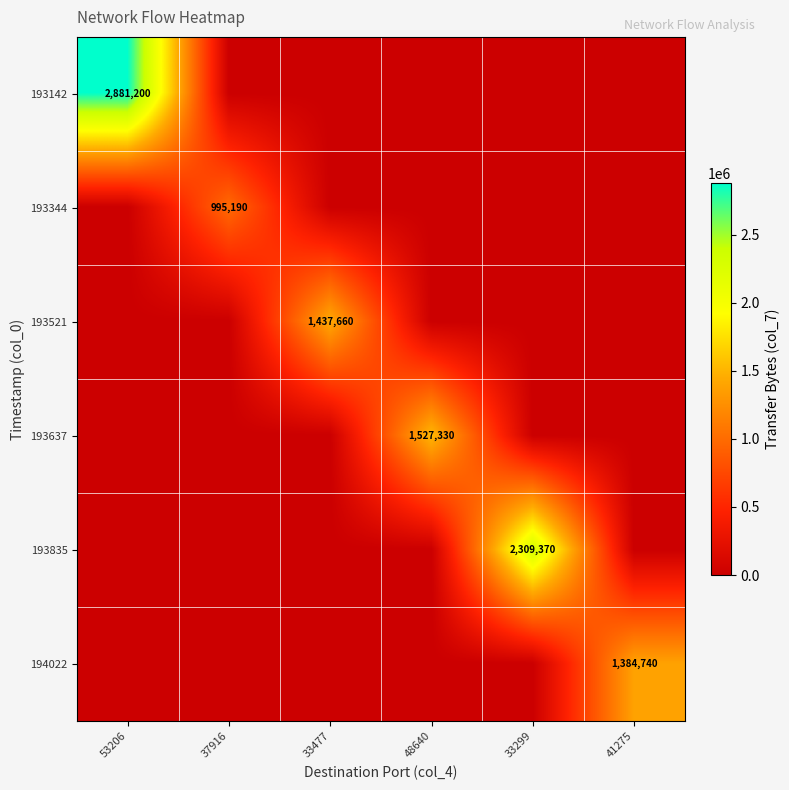

What is the highest value of the 193344 series?

995190